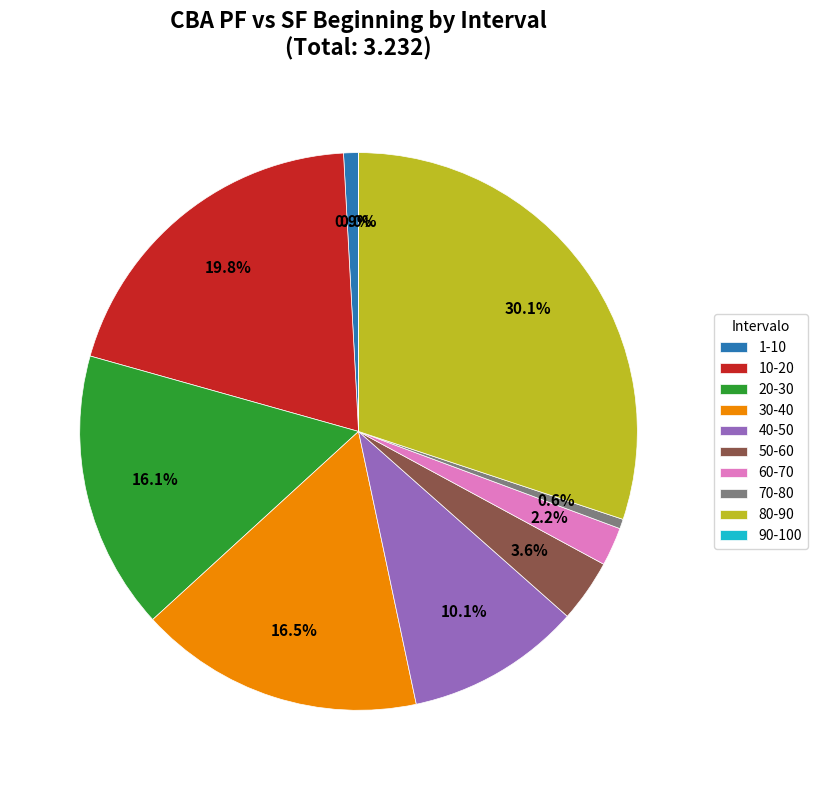

Which category has the biggest portion of the pie?

80-90